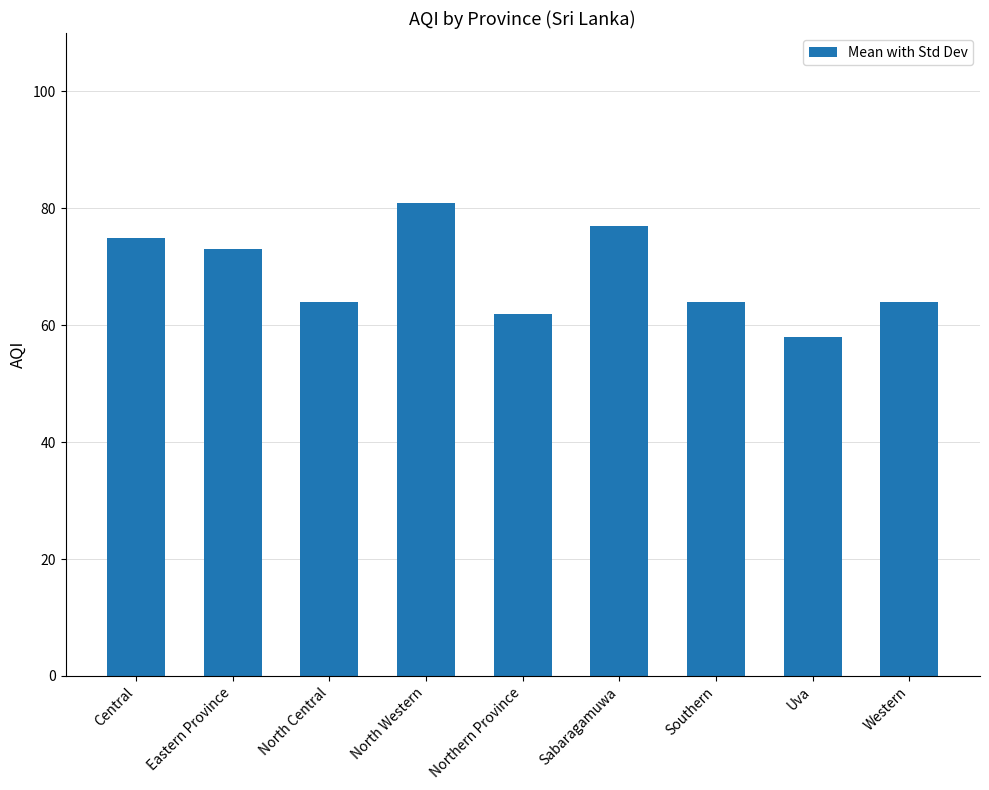

The value at Sabaragamuwa is 38. True or false?

False